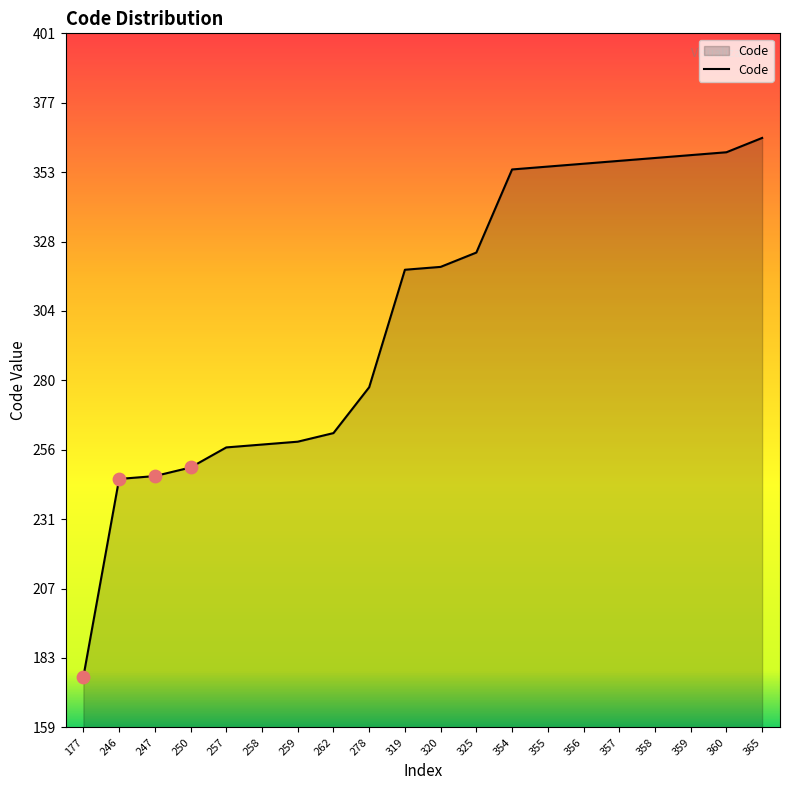

Between 246 and 278, which is larger?

278